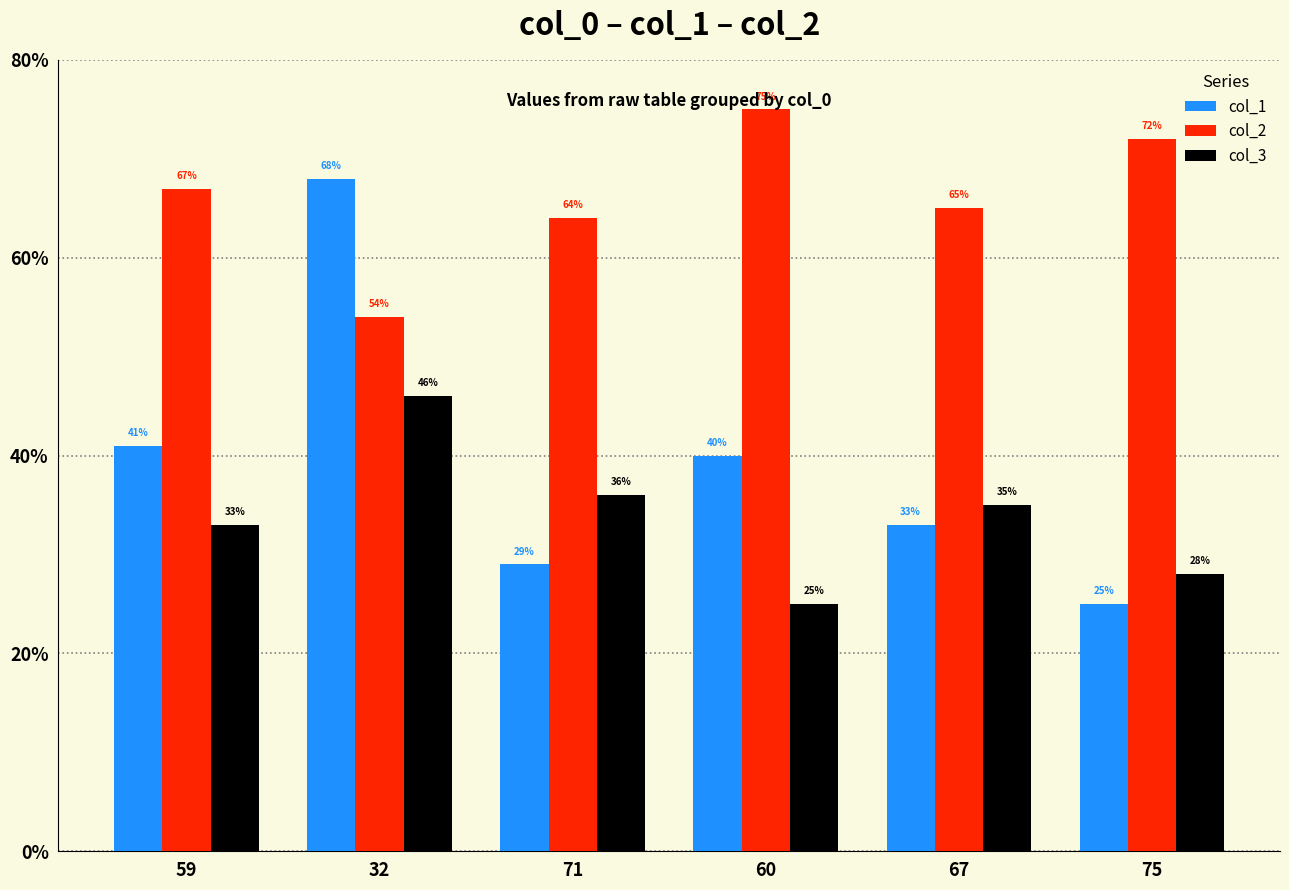

What position from the right is 59?

6